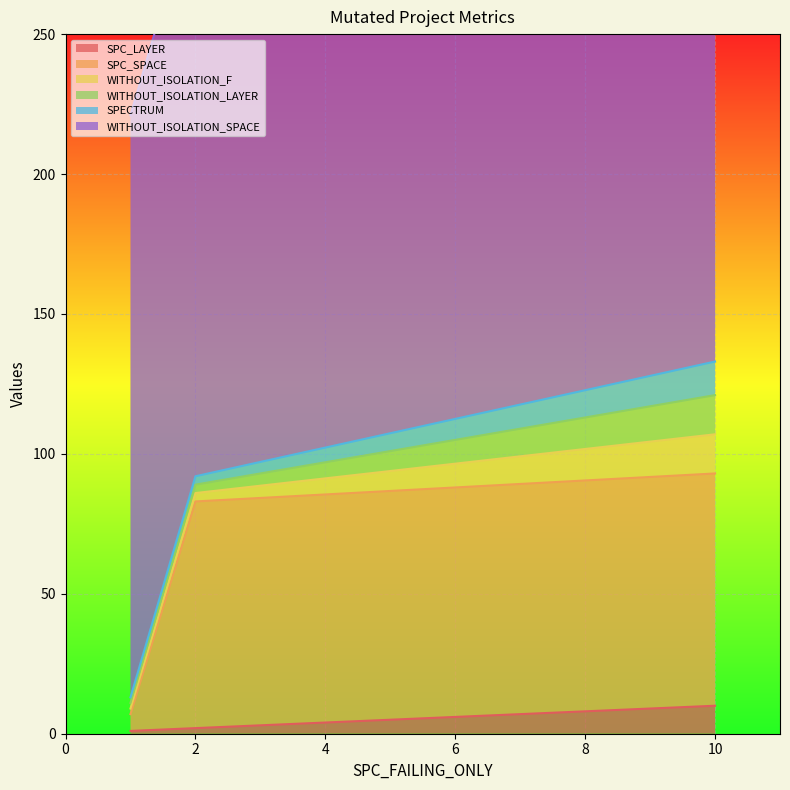

The value of WITHOUT_ISOLATION_LAYER at 10 is 18. True or false?

False